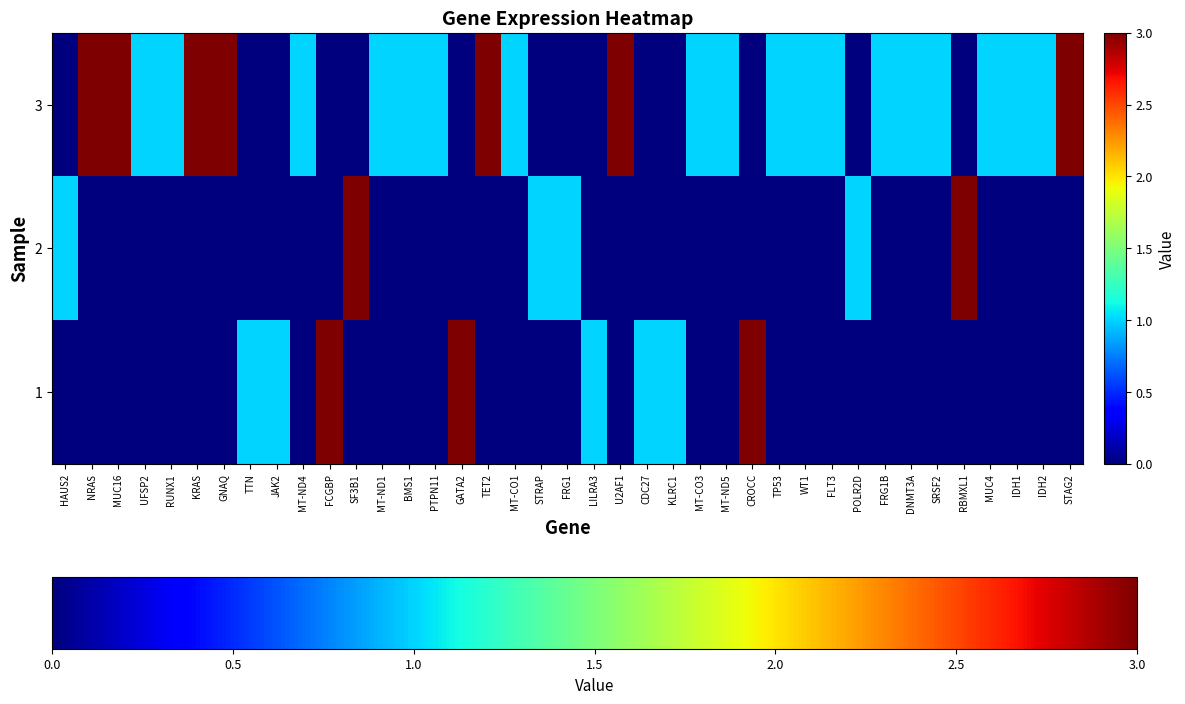

Reading left to right, transcribe all the data shown in this chart.

3: HAUS2=0	NRAS=3	MUC16=3	UFSP2=1	RUNX1=1	KRAS=3	GNAQ=3	TTN=0	JAK2=0	MT-ND4=1	FCGBP=0	SF3B1=0	MT-ND1=1	BMS1=1	PTPN11=1	GATA2=0	TET2=3	MT-CO1=1	STRAP=0	FRG1=0	LILRA3=0	U2AF1=3	CDC27=0	KLRC1=0	MT-CO3=1	MT-ND5=1	CROCC=0	TP53=1	WT1=1	FLT3=1	POLR2D=0	FRG1B=1	DNMT3A=1	SRSF2=1	RBMXL1=0	MUC4=1	IDH1=1	IDH2=1	STAG2=3
2: HAUS2=1	NRAS=0	MUC16=0	UFSP2=0	RUNX1=0	KRAS=0	GNAQ=0	TTN=0	JAK2=0	MT-ND4=0	FCGBP=0	SF3B1=3	MT-ND1=0	BMS1=0	PTPN11=0	GATA2=0	TET2=0	MT-CO1=0	STRAP=1	FRG1=1	LILRA3=0	U2AF1=0	CDC27=0	KLRC1=0	MT-CO3=0	MT-ND5=0	CROCC=0	TP53=0	WT1=0	FLT3=0	POLR2D=1	FRG1B=0	DNMT3A=0	SRSF2=0	RBMXL1=3	MUC4=0	IDH1=0	IDH2=0	STAG2=0
1: HAUS2=0	NRAS=0	MUC16=0	UFSP2=0	RUNX1=0	KRAS=0	GNAQ=0	TTN=1	JAK2=1	MT-ND4=0	FCGBP=3	SF3B1=0	MT-ND1=0	BMS1=0	PTPN11=0	GATA2=3	TET2=0	MT-CO1=0	STRAP=0	FRG1=0	LILRA3=1	U2AF1=0	CDC27=1	KLRC1=1	MT-CO3=0	MT-ND5=0	CROCC=3	TP53=0	WT1=0	FLT3=0	POLR2D=0	FRG1B=0	DNMT3A=0	SRSF2=0	RBMXL1=0	MUC4=0	IDH1=0	IDH2=0	STAG2=0